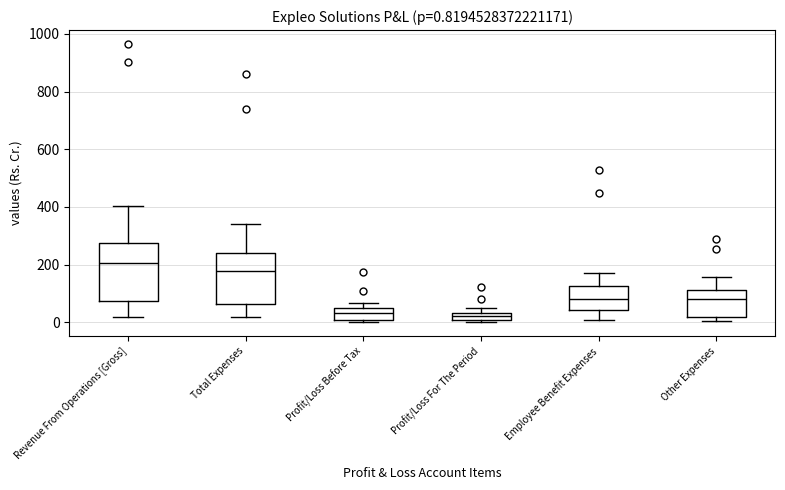

Which box is the tallest, from its lower edge to its upper edge?

Revenue From Operations [Gross]